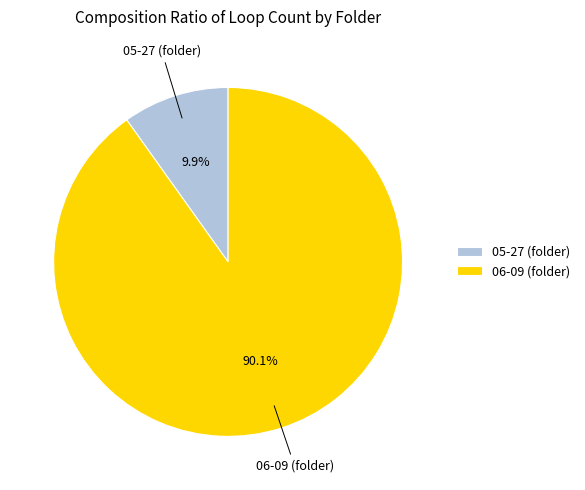

What percentage is the 06-09 (folder) slice, to the nearest percent?

90%